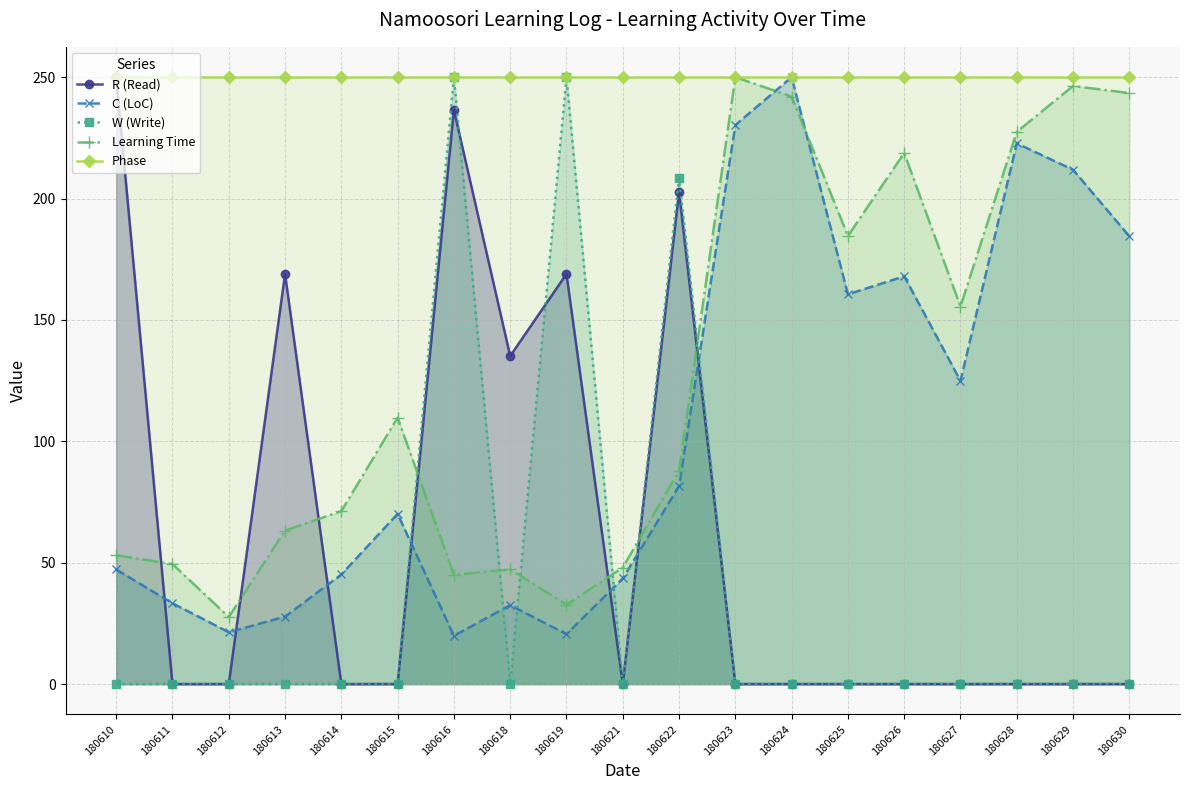

What is the difference between the second highest and minimum values in the C (LoC) series?

210.4